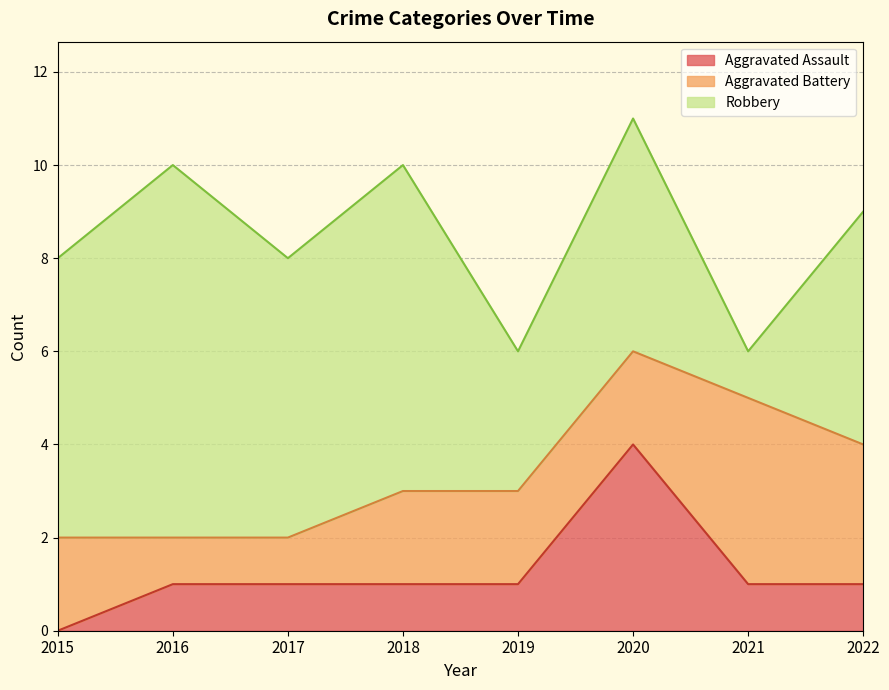

What is the sum of the Robbery values at 2017 and 2020?

11